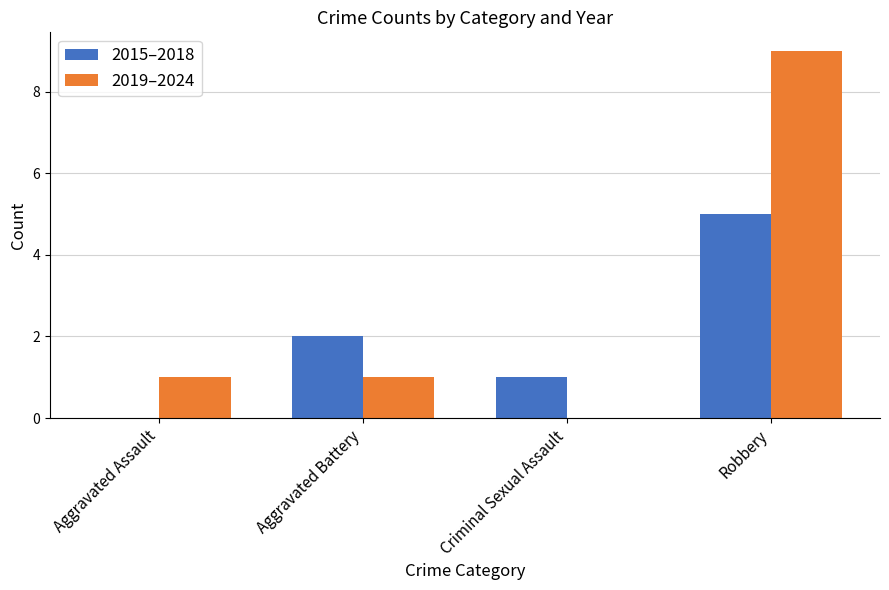

Which series has the largest range (max minus min)?

2019–2024